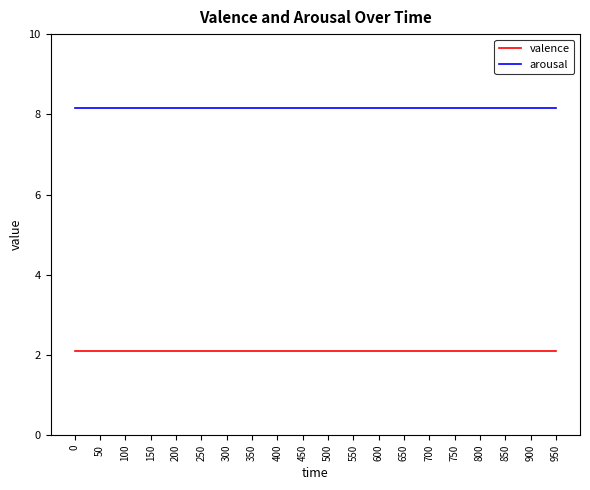

What is the spread (max minus min) of values at 900?

6.1